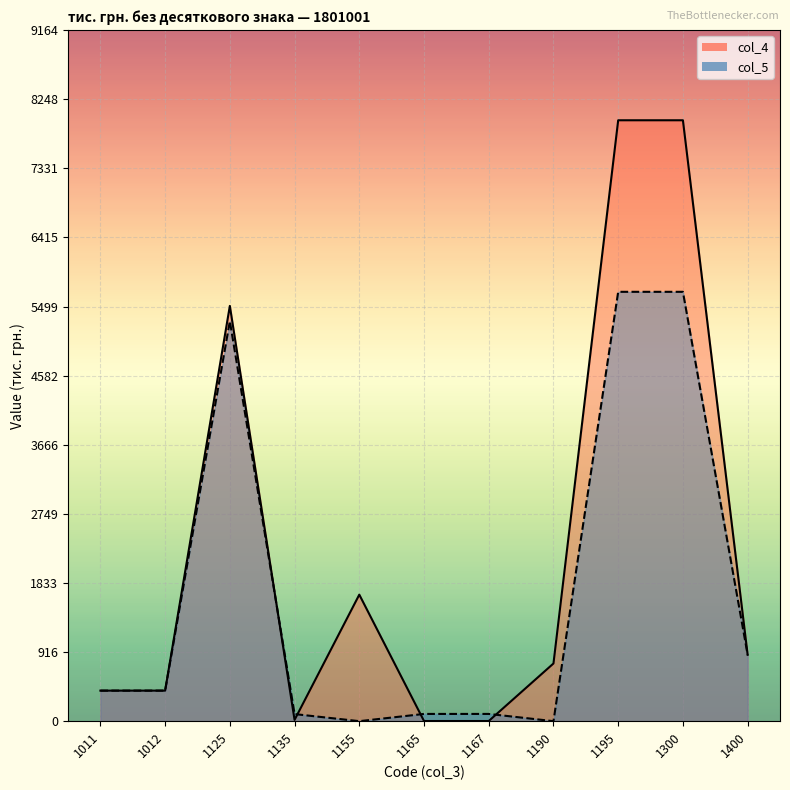

Does the chart display data point markers on the line(s)?

No